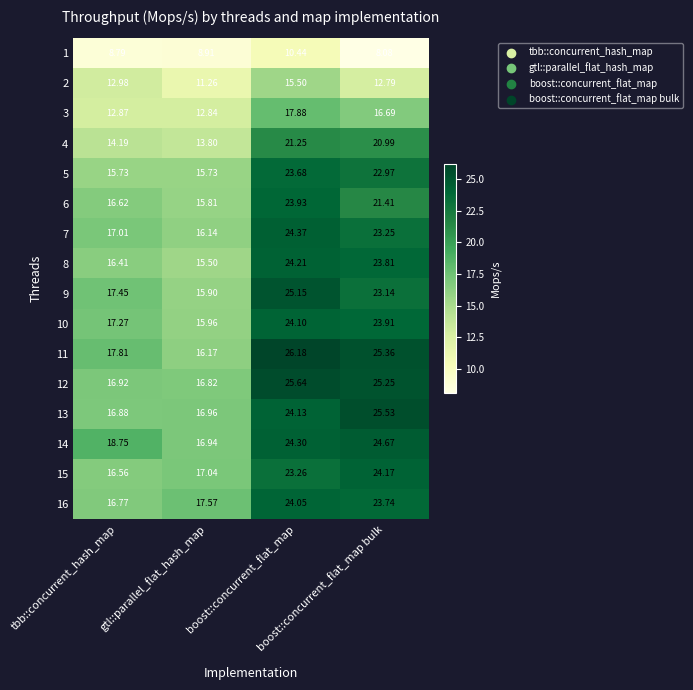

How many values in the 3 series are below 16?

2